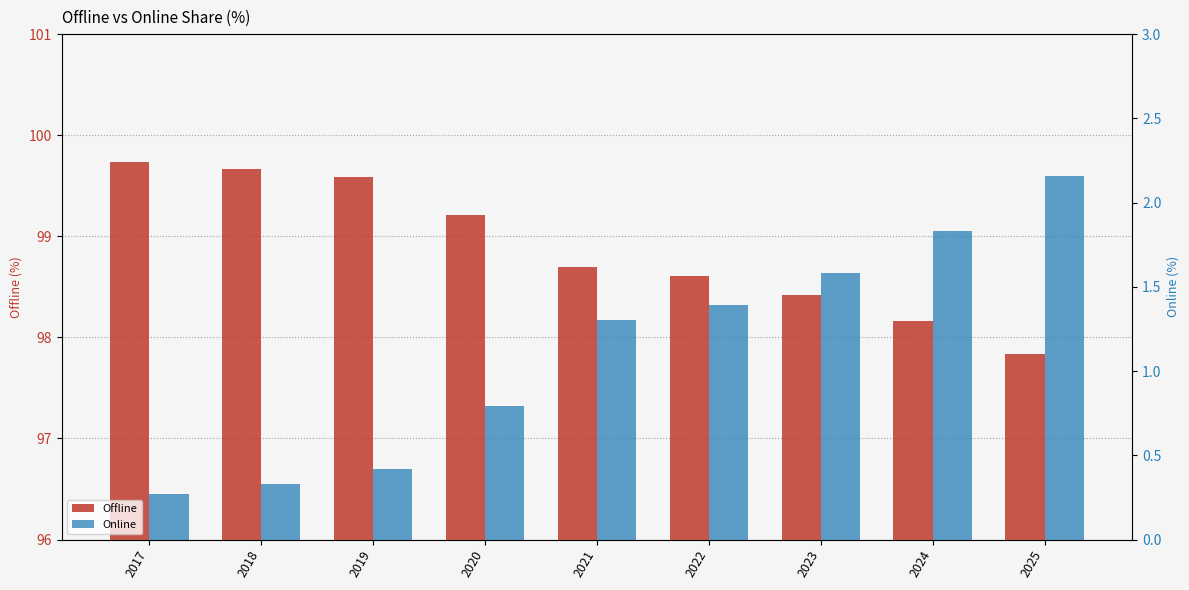

At how many categories does at least one series exceed 4?

9